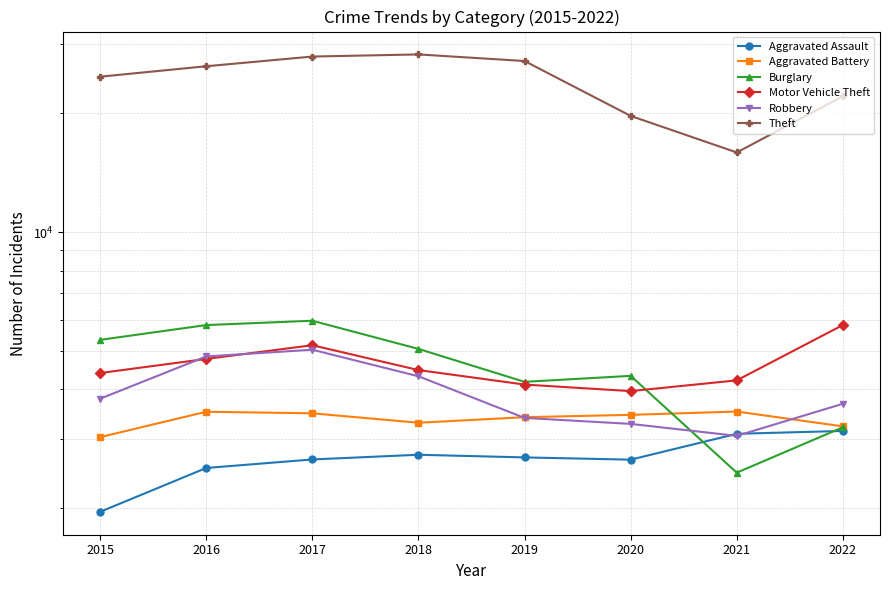

Is the value of Aggravated Assault at 2020 greater than the value of Theft at 2018?

No